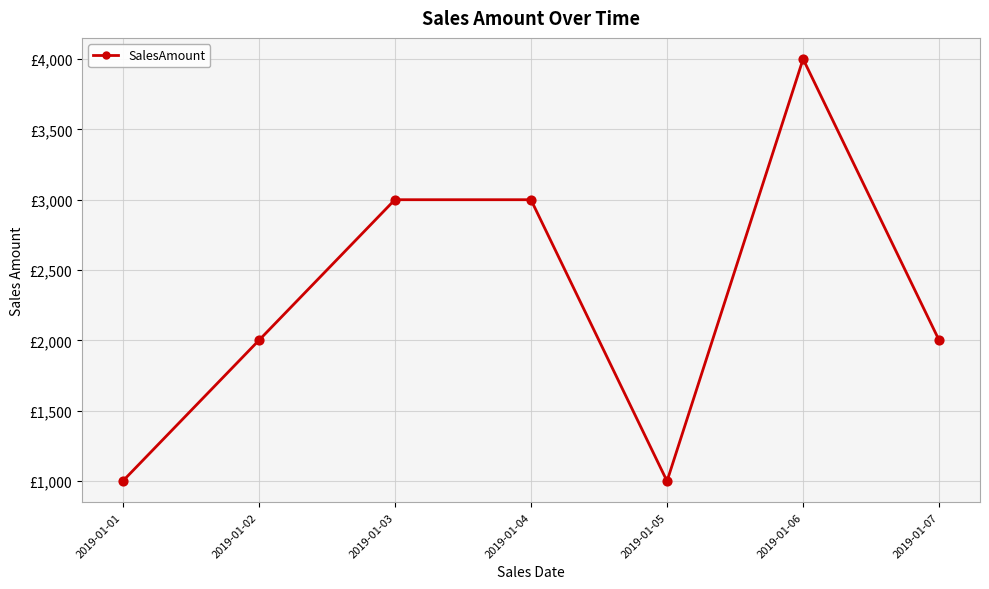

Approximately how many times larger is the value at 2019-01-07 compared to 2019-01-03?

0.7